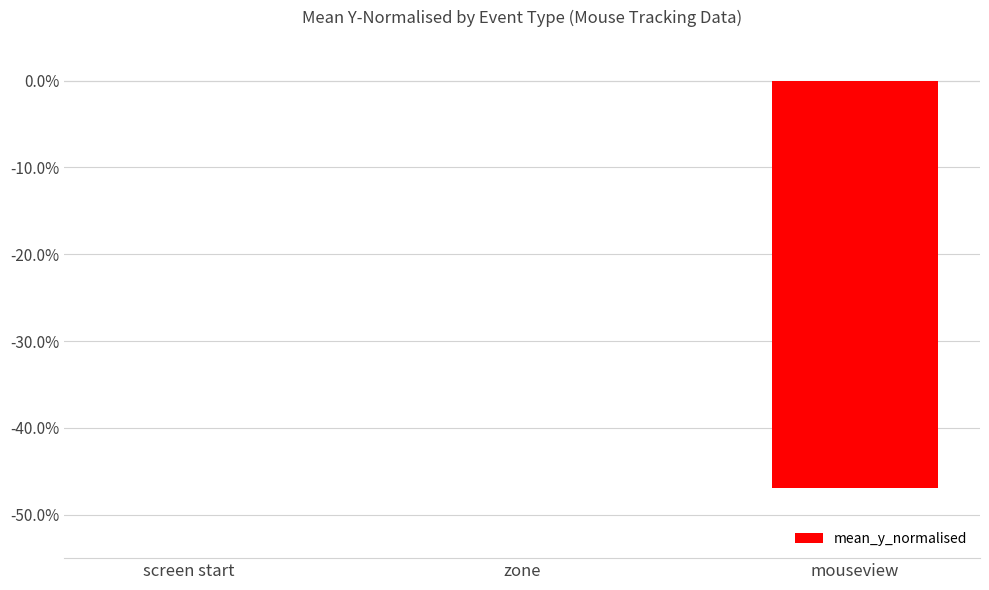

The value at screen start is 0.0. True or false?

True